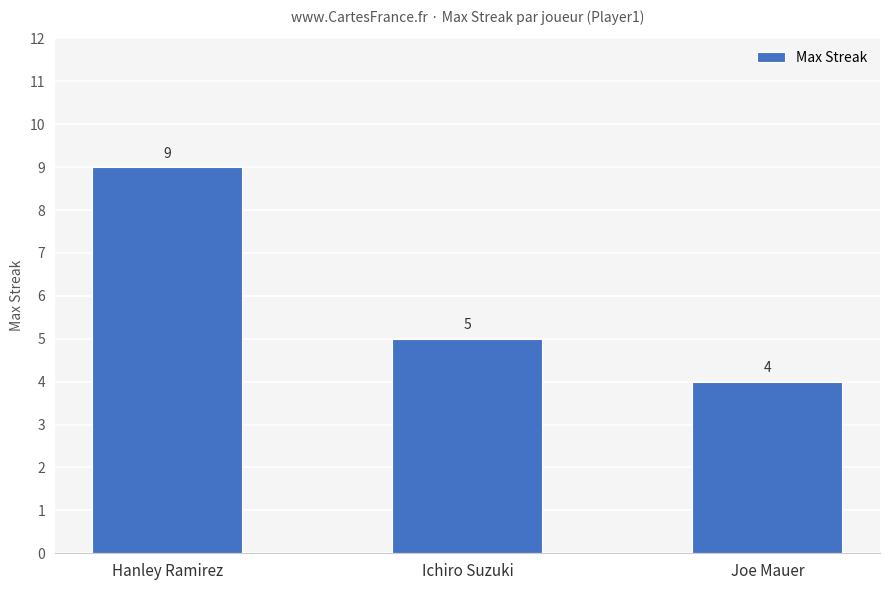

What is the value of the 2nd bar from the left?

5